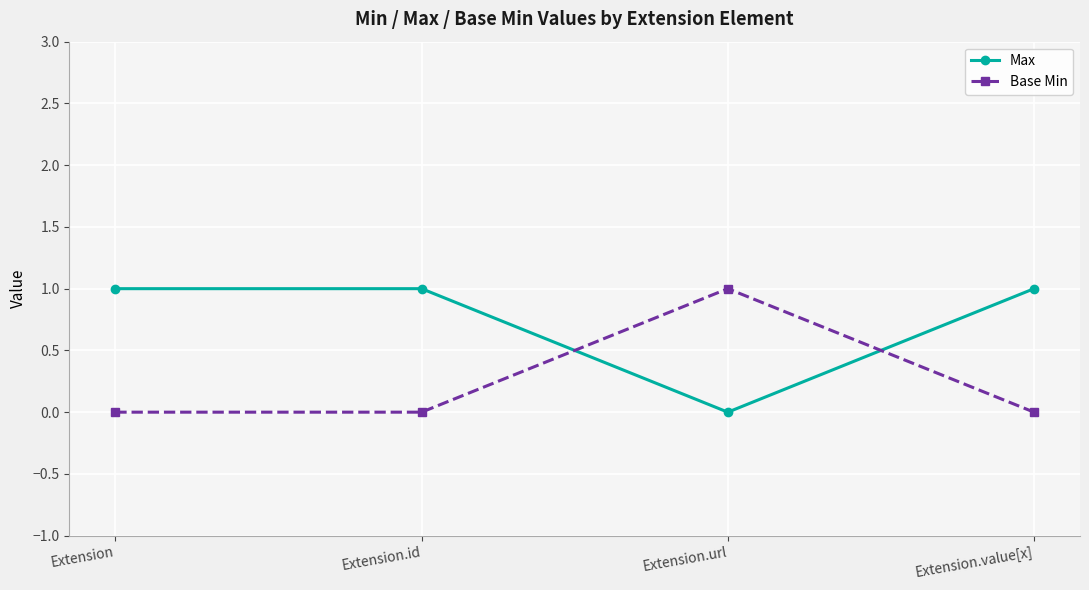

What is the label of the 2nd point from the left?

Extension.id